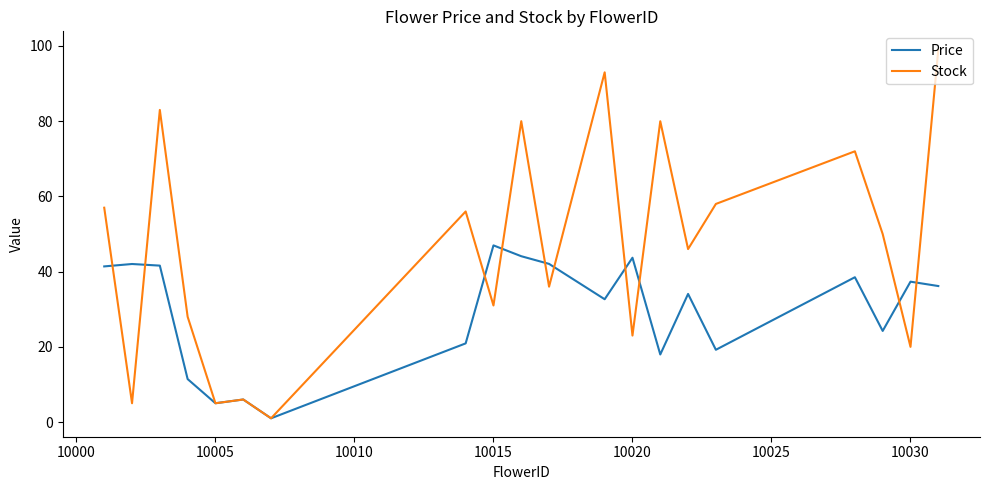

Which series has the widest spread of values?

Stock